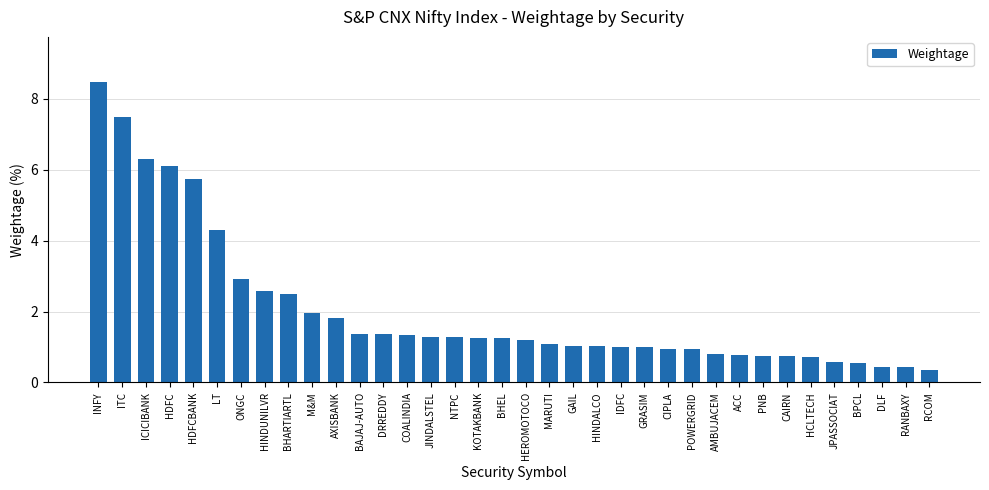

How many categories are shown in the chart?

36